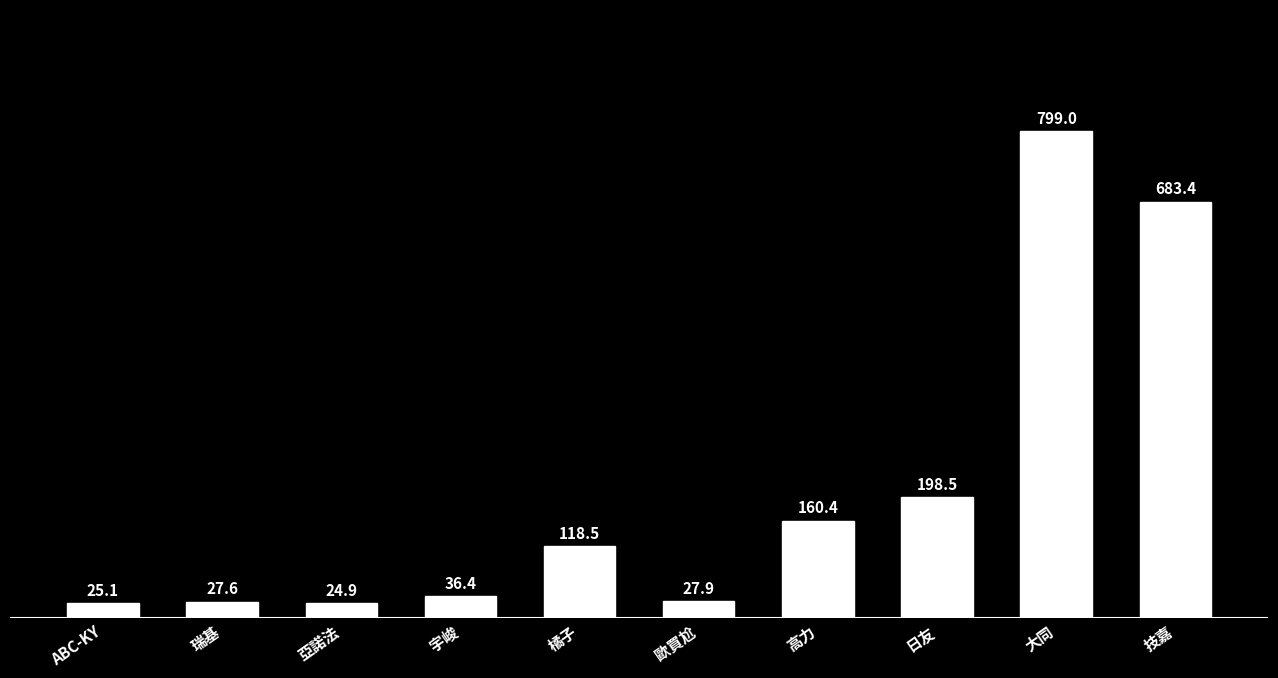

The value at 日友 is 319.1. True or false?

False